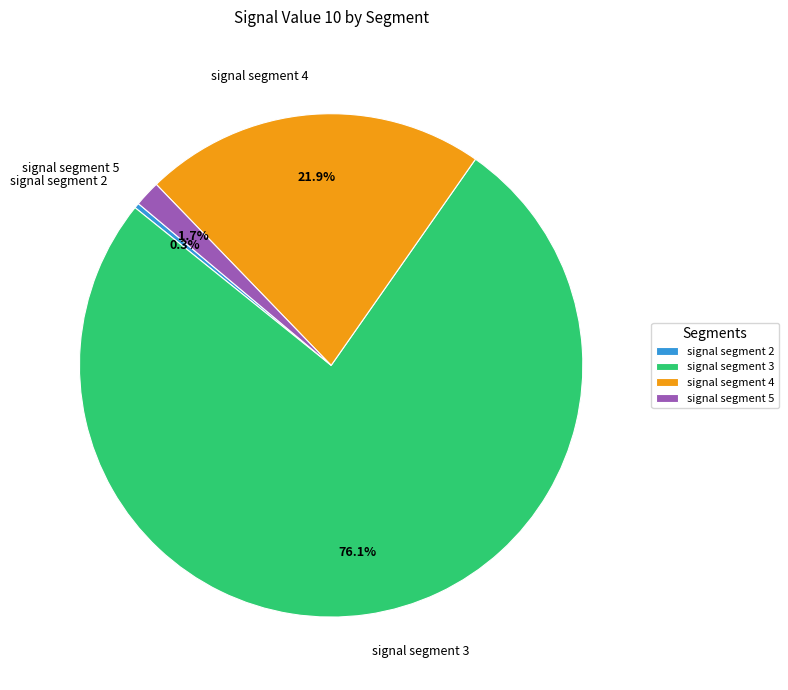

True or false: signal segment 2 accounts for 7% of the total.

False